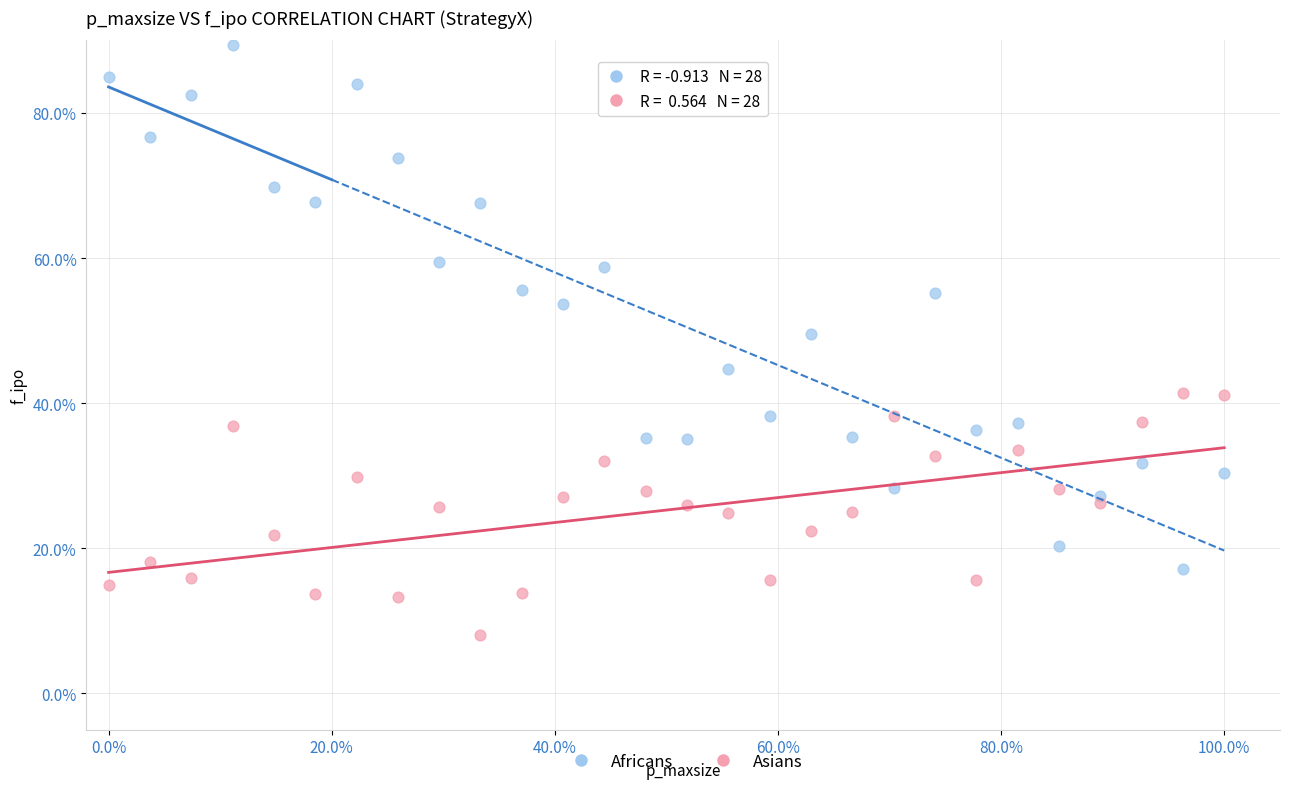

Which series reaches the maximum Y coordinate?

Africans